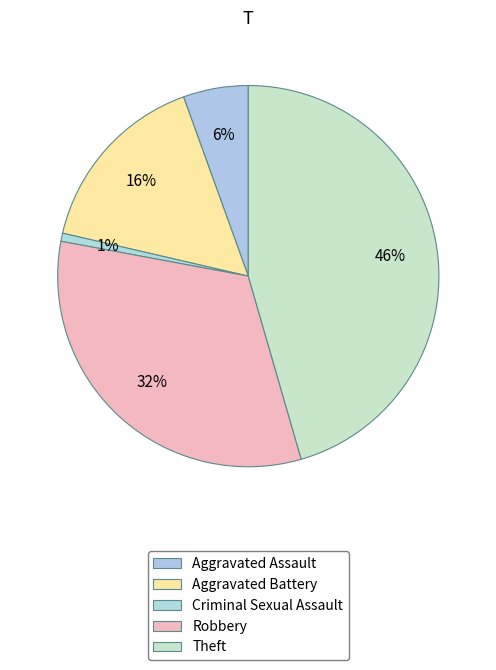

Count the number of slices in the pie.

5